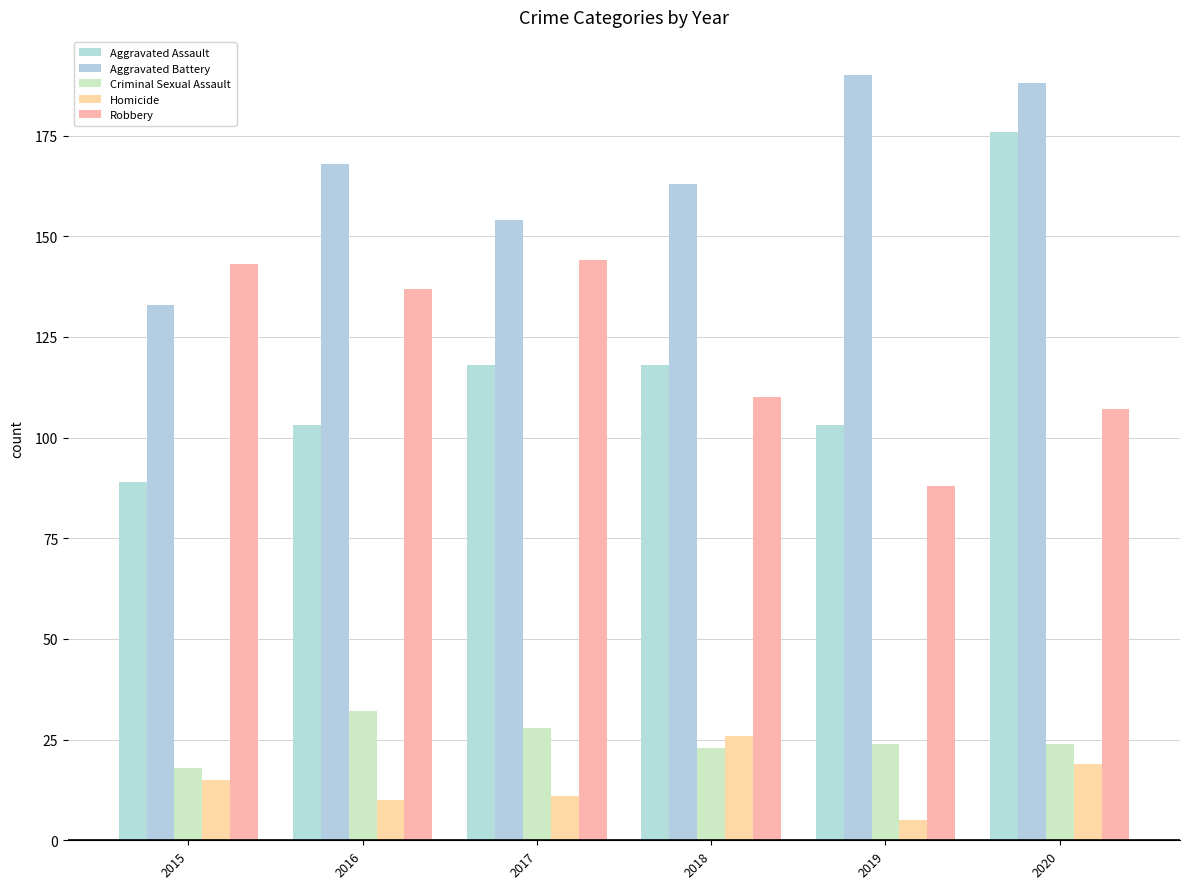

Reading left to right, list all the values displayed in this chart.

Aggravated Assault: 89	103	118	118	103	176
Aggravated Battery: 133	168	154	163	190	188
Criminal Sexual Assault: 18	32	28	23	24	24
Homicide: 15	10	11	26	5	19
Robbery: 143	137	144	110	88	107